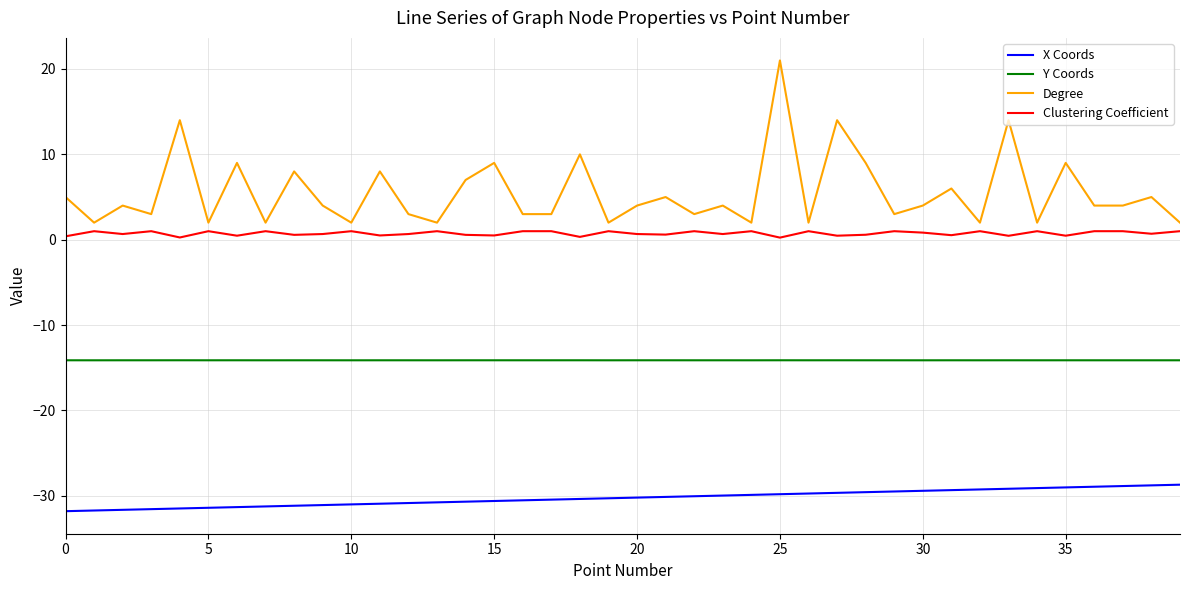

What is the minimum value shown in the chart?

-31.8